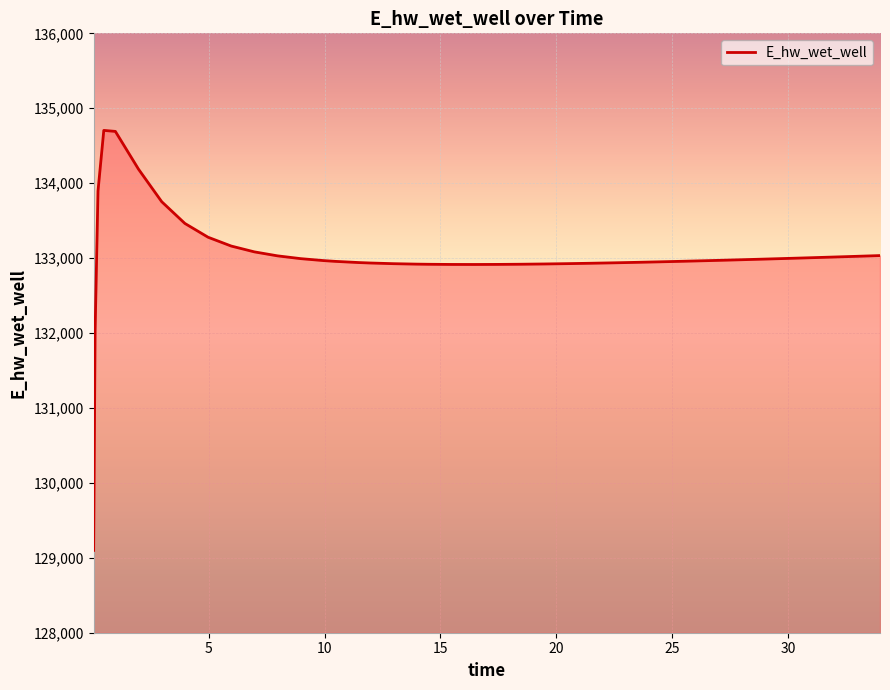

What is the smallest value displayed?

129098.8